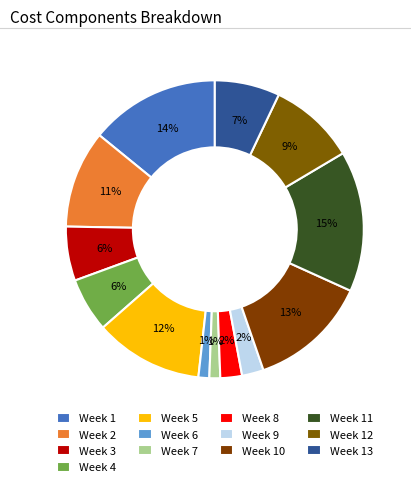

To the nearest percent, what percentage of the pie is Week 13?

7%